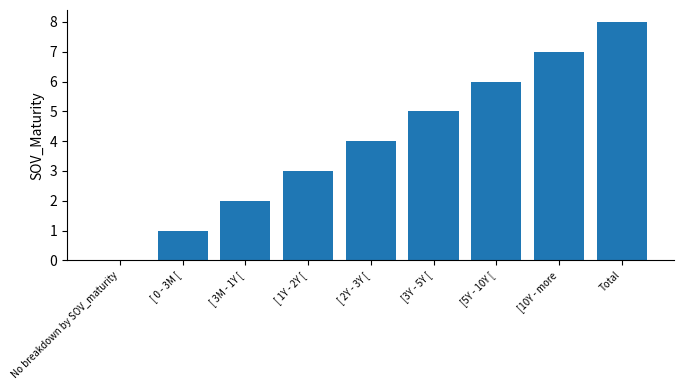

How many categories are shown in the chart?

9